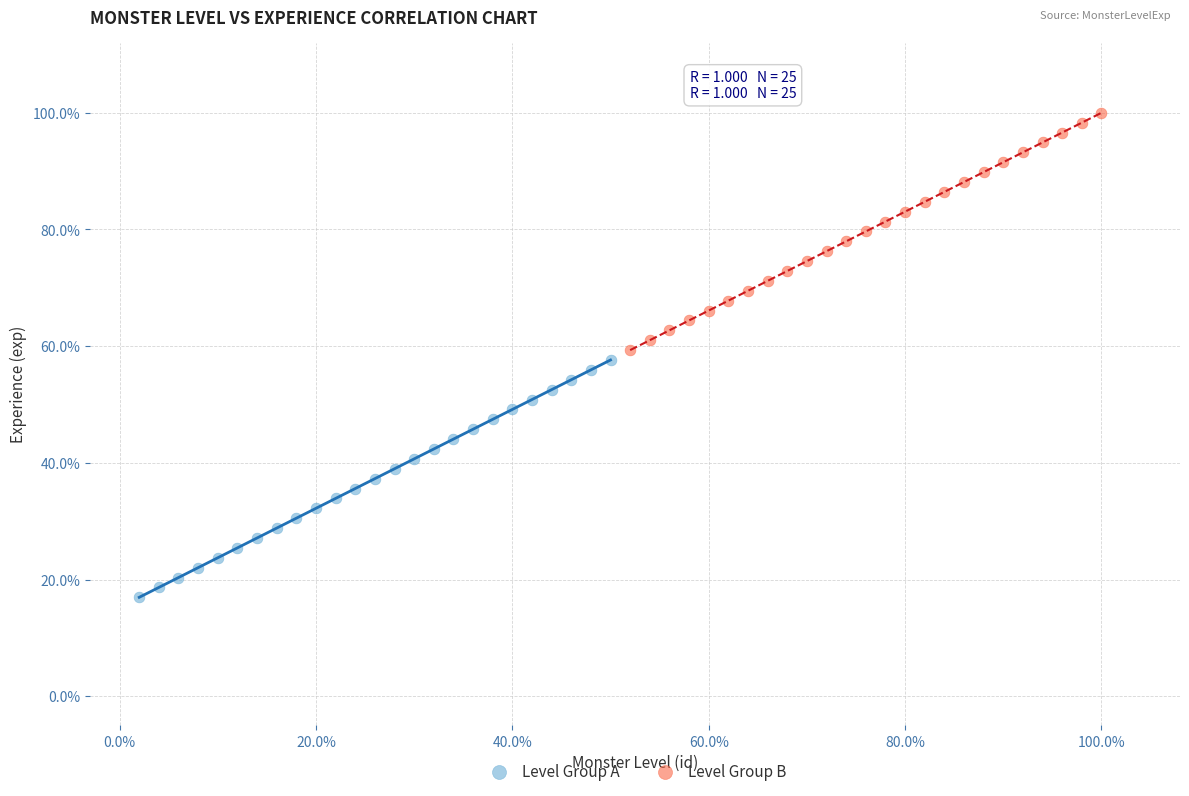

Which series reaches the maximum Y coordinate?

Level Group B